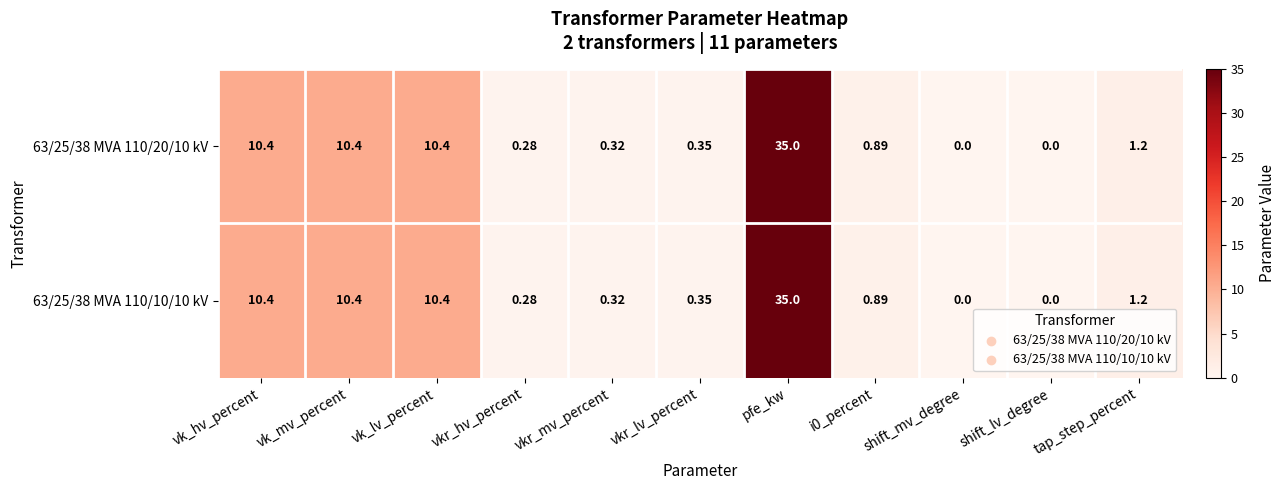

Is the value of 63/25/38 MVA 110/20/10 kV at pfe_kw greater than the value of 63/25/38 MVA 110/10/10 kV at vkr_lv_percent?

Yes